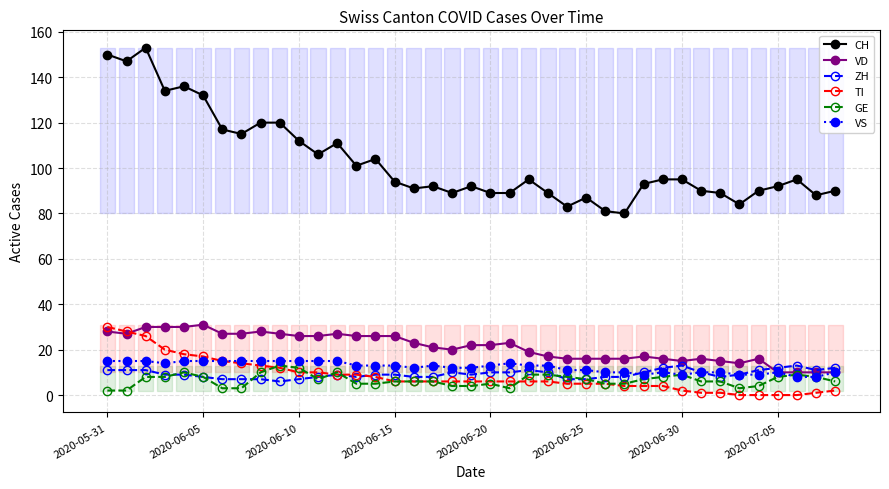

Which series has the widest spread of values?

CH